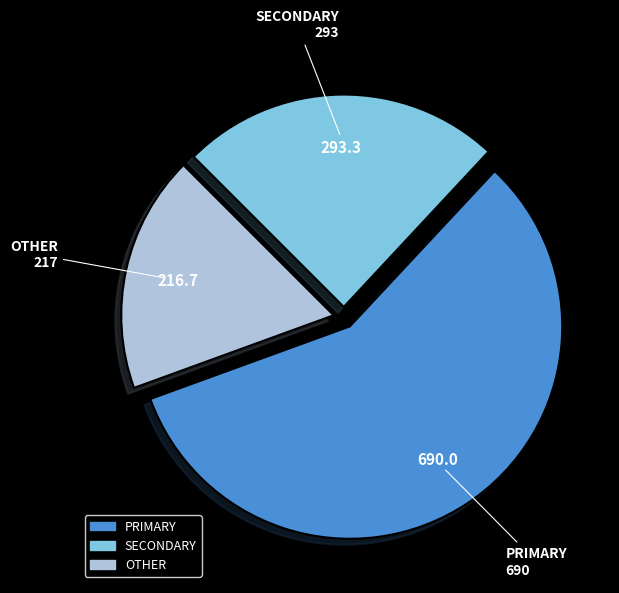

The OTHER slice represents 9% of the pie. True or false?

False